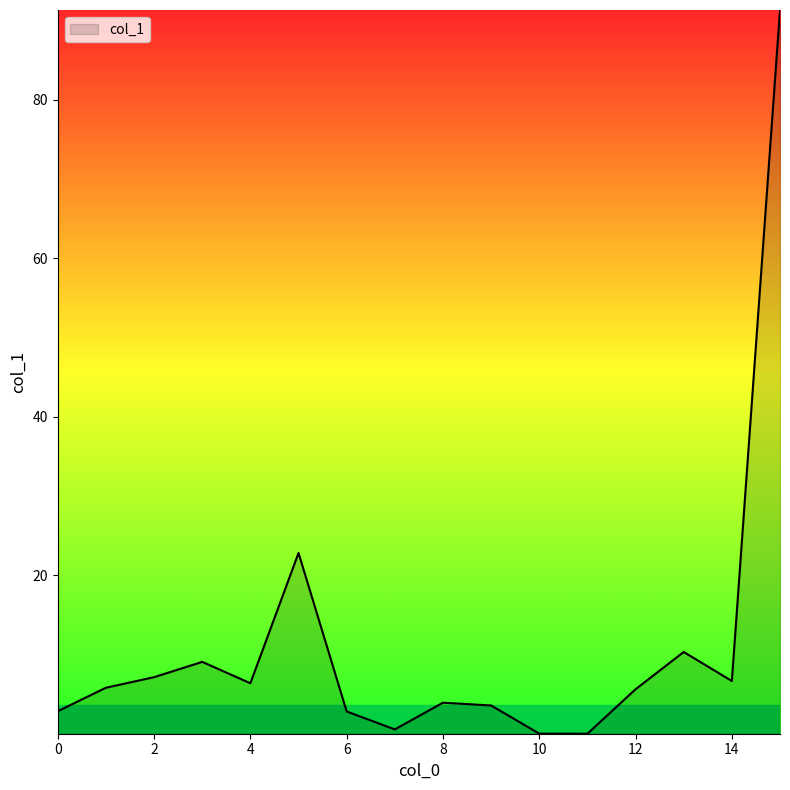

How many lines are shown in the chart?

1